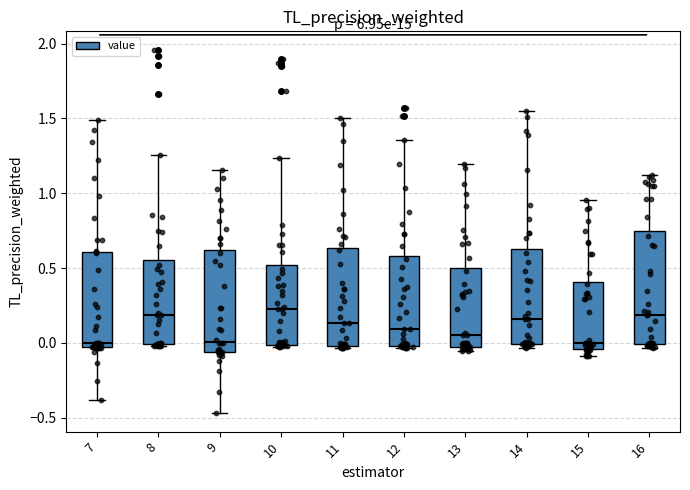

Reading left to right, read every box against the y-axis: the position of its median line, the range the box covers, and the ends of its whiskers. The values are not printed on the chart, so give them approximately, as read against the axis.

7: median 0.00, box -0.05 to 0.60, whiskers -0.40 to 1.50
8: median 0.20, box 0.00 to 0.55, whiskers 0.00 (just below the box's lower edge) to 1.25
9: median 0.00, box -0.05 to 0.60, whiskers -0.45 to 1.15
10: median 0.20, box 0.00 to 0.50, whiskers -0.05 to 1.25
11: median 0.15, box 0.00 to 0.65, whiskers -0.05 to 1.50
12: median 0.10, box 0.00 to 0.60, whiskers -0.05 to 1.35
13: median 0.05, box 0.00 to 0.50, whiskers -0.05 to 1.20
14: median 0.15, box 0.00 to 0.60, whiskers -0.05 to 1.55
15: median 0.00, box -0.05 to 0.40, whiskers -0.10 to 0.95
16: median 0.20, box 0.00 to 0.75, whiskers -0.05 to 1.10